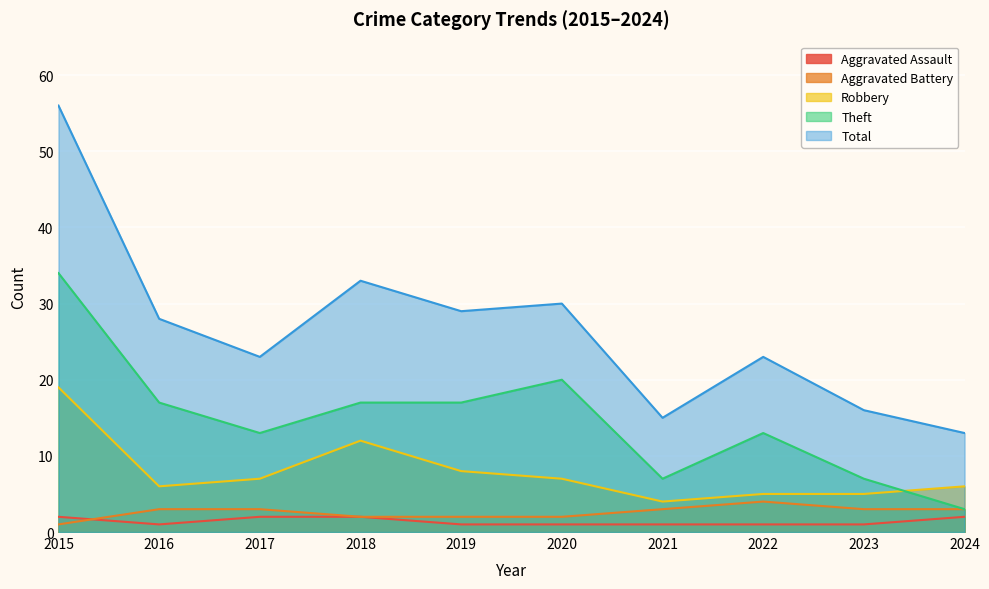

What is the sum of all Total values?

266